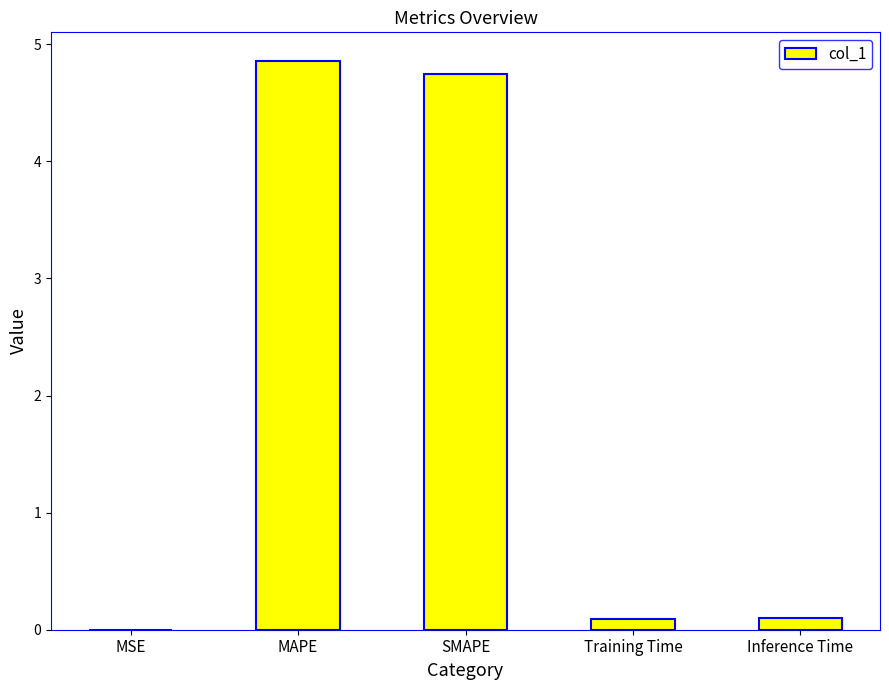

The value at MSE is 0.0. True or false?

True